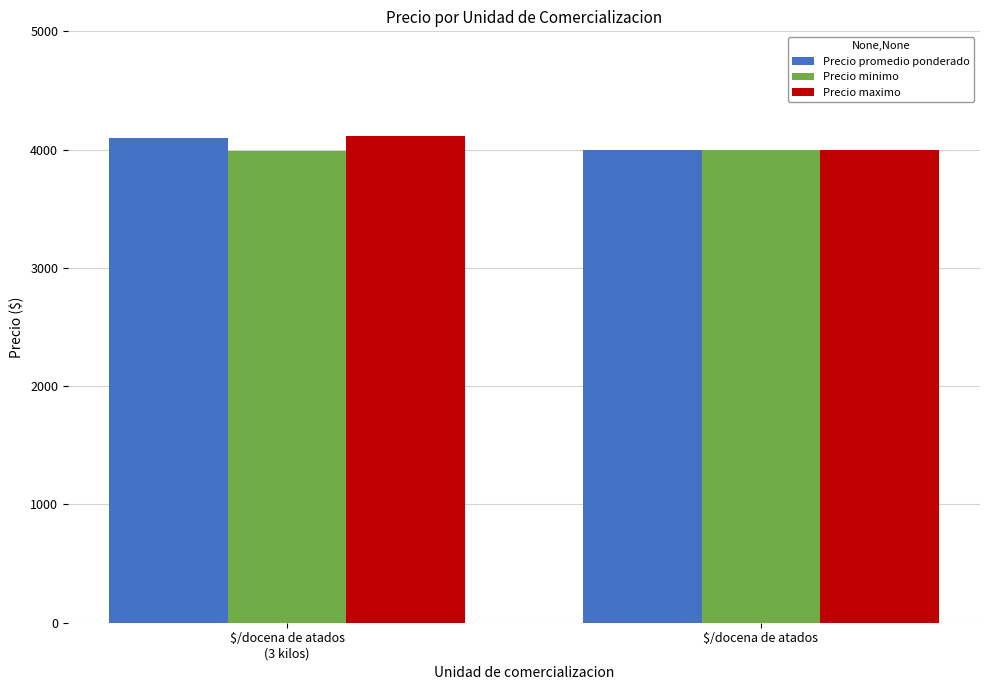

The value of Precio maximo at $/docena de atados is 4000. True or false?

True